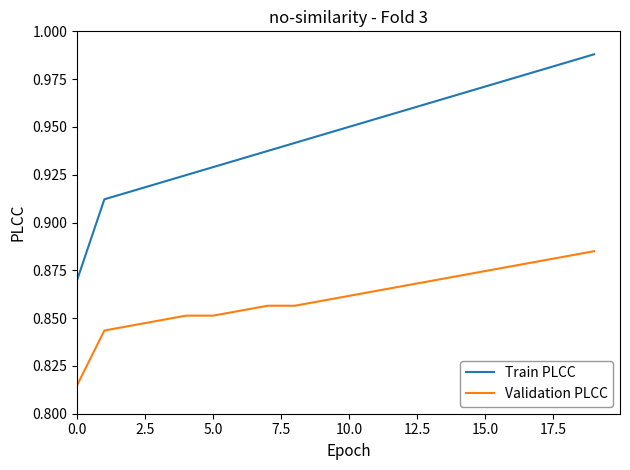

True or false: Validation PLCC and Train PLCC cross at least once.

False